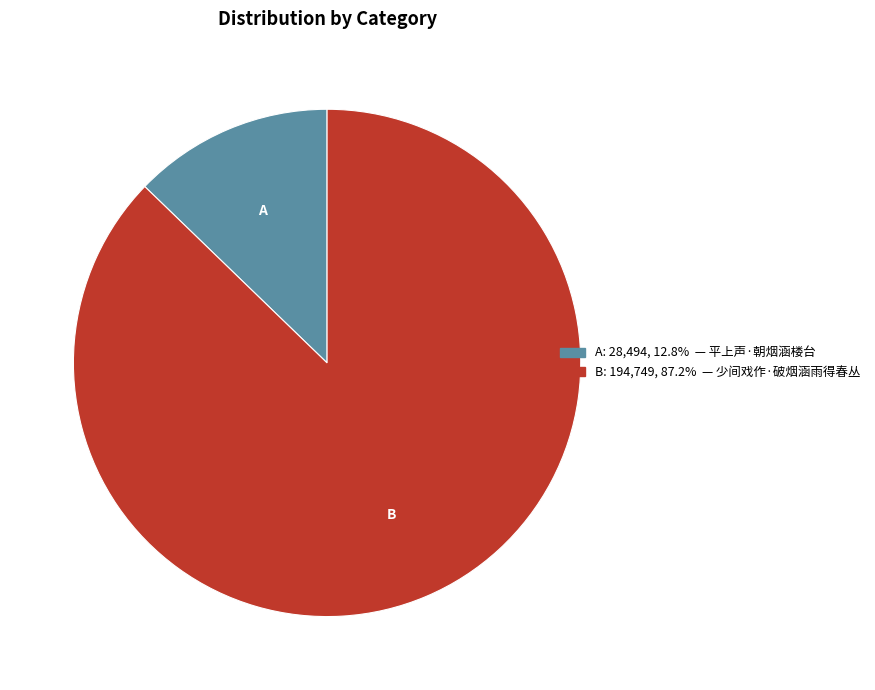

Does any single category account for the majority?

Yes